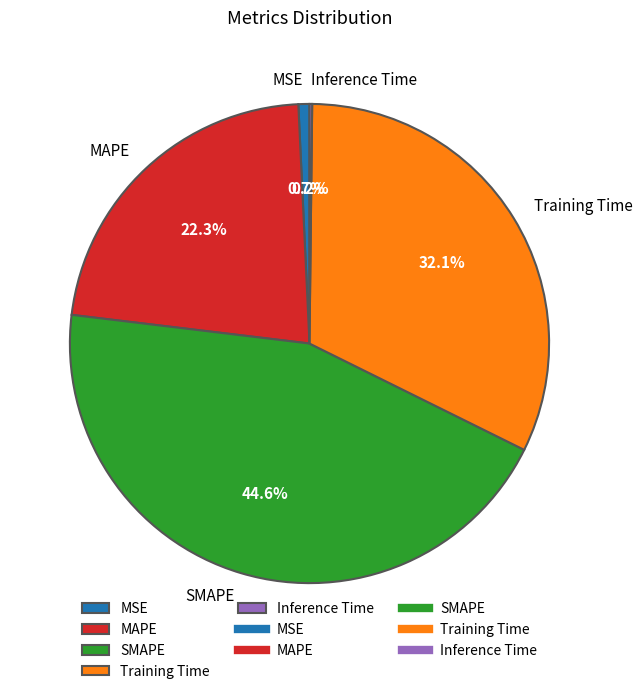

To the nearest percent, what is the difference between the largest and smallest slice percentages?

44%